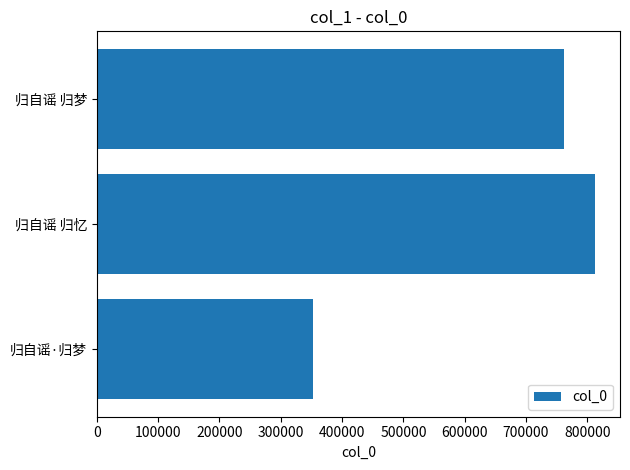

What is the difference between the maximum and second lowest values?

50018